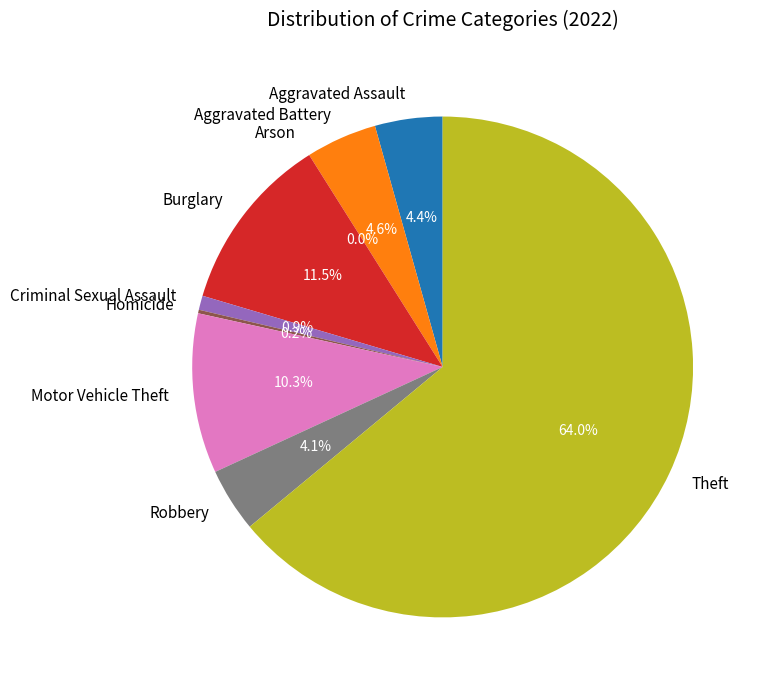

What is the ratio of the value at Robbery to the value at Aggravated Assault?

0.9